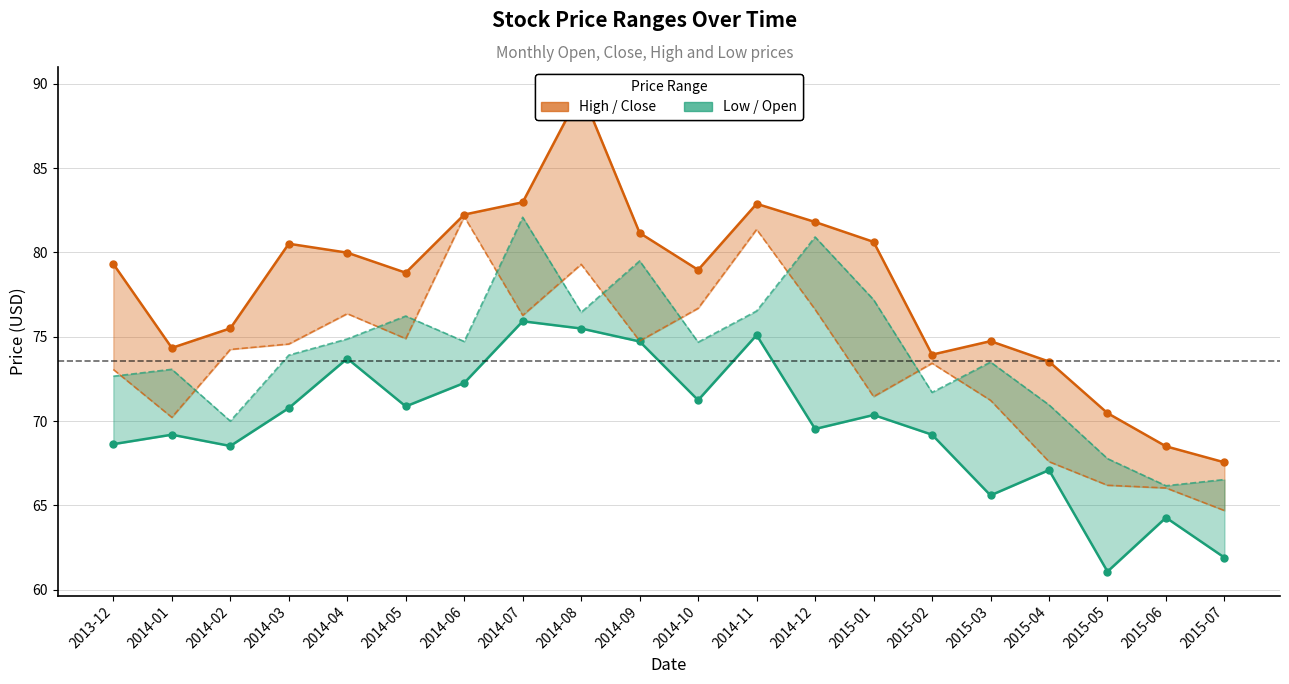

At 2015-04, list the series in order from smallest to largest.

Low, Close, Open, High